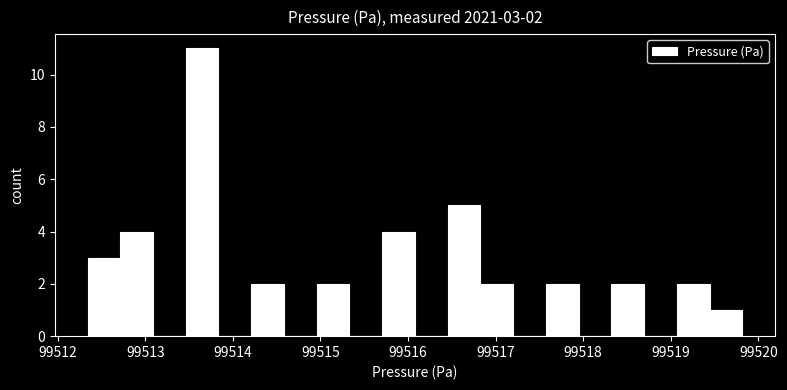

Around what value on the x-axis is the tallest bar? Give the approximate position of its centre, as read against the axis.

99513.6